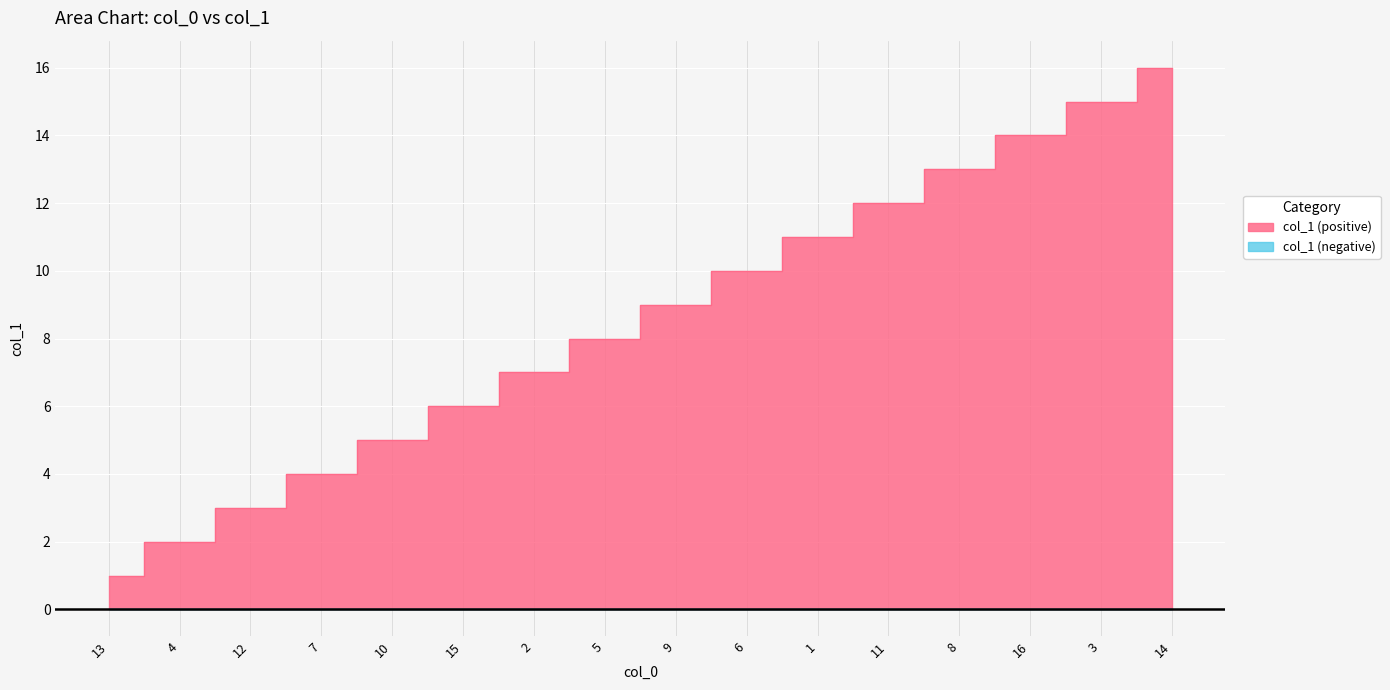

The value at 7 is 2. True or false?

False